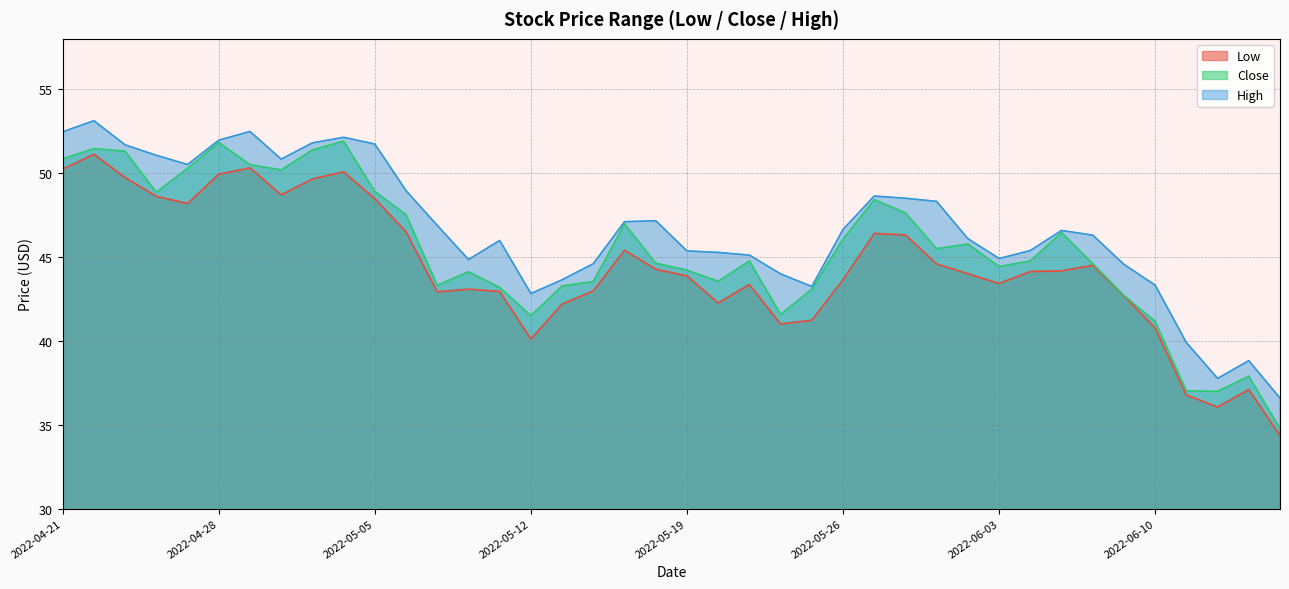

What is the highest value of the Low series?

51.1